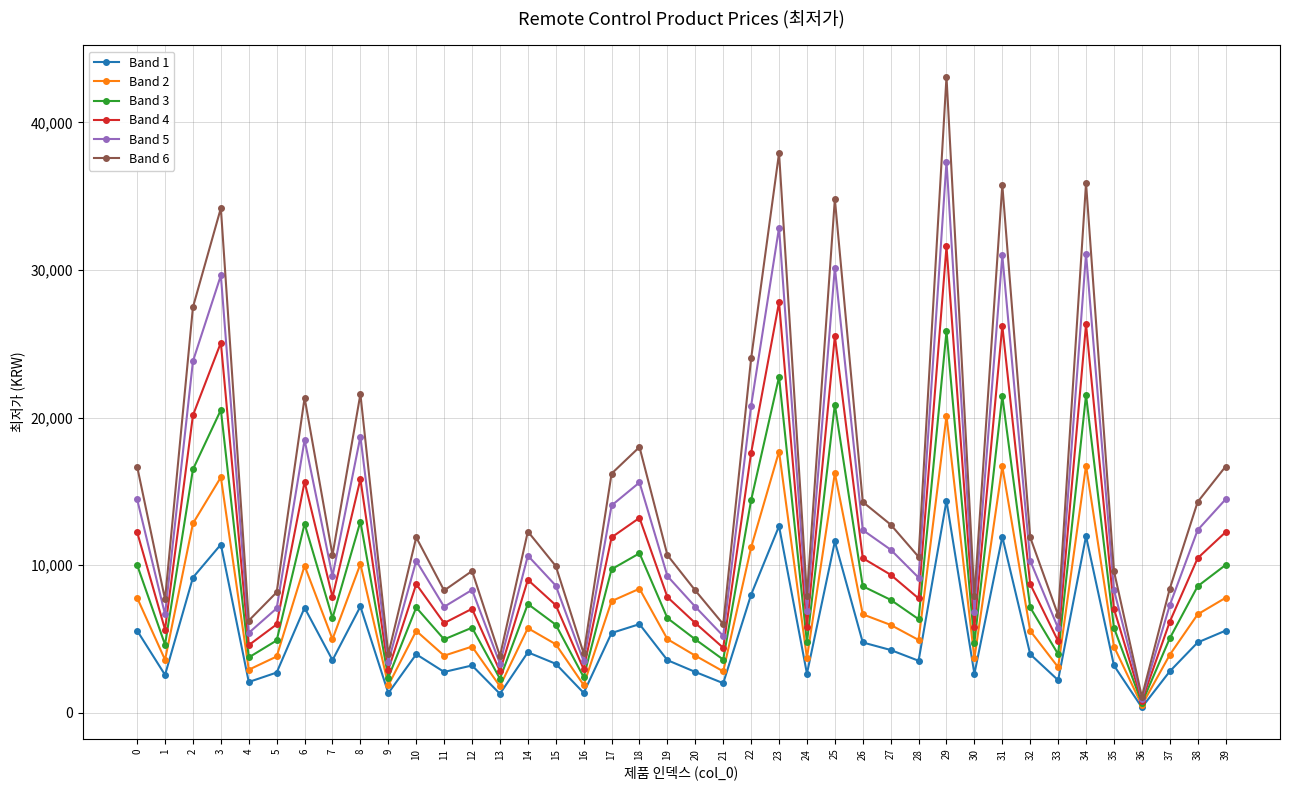

At which category is the sum across all series the highest?

29